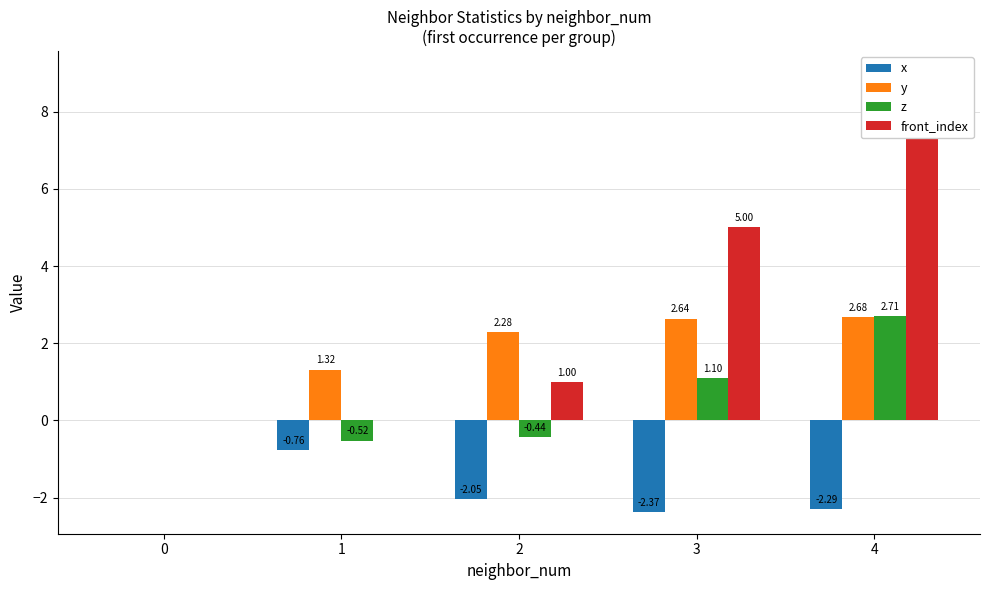

At which category does the chart reach its peak across all series?

4